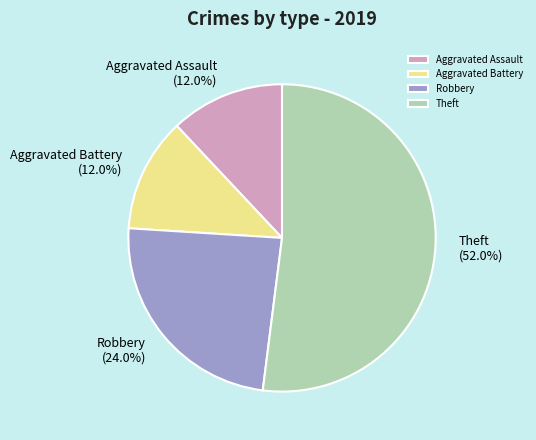

Between Robbery and Aggravated Battery, which is larger?

Robbery